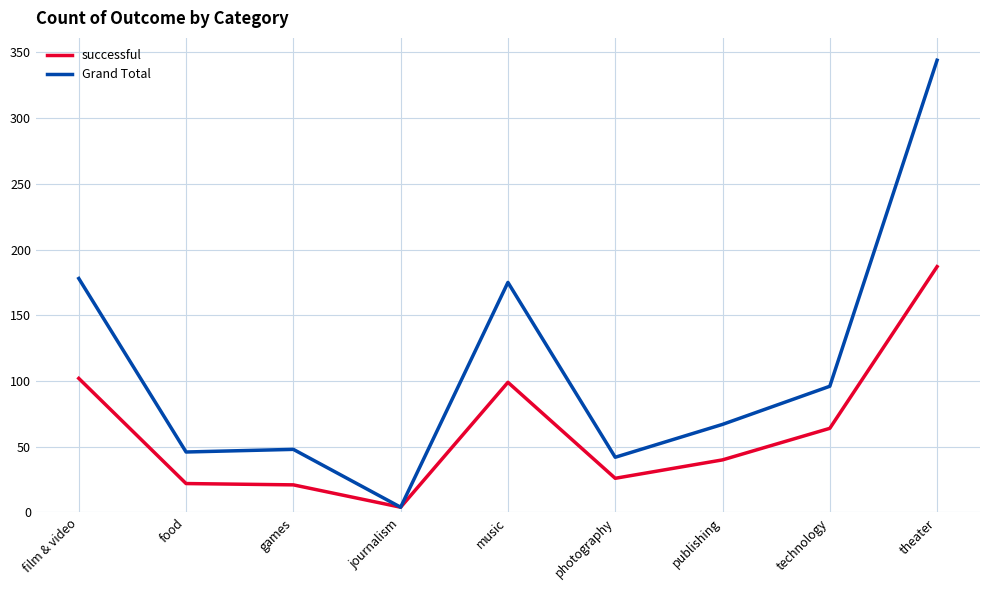

What is the difference between the maximum and minimum values in the Grand Total series?

340